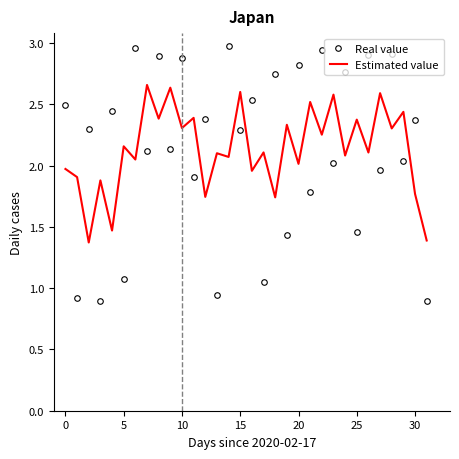

How many intersections are there between Real value and Estimated value?

31